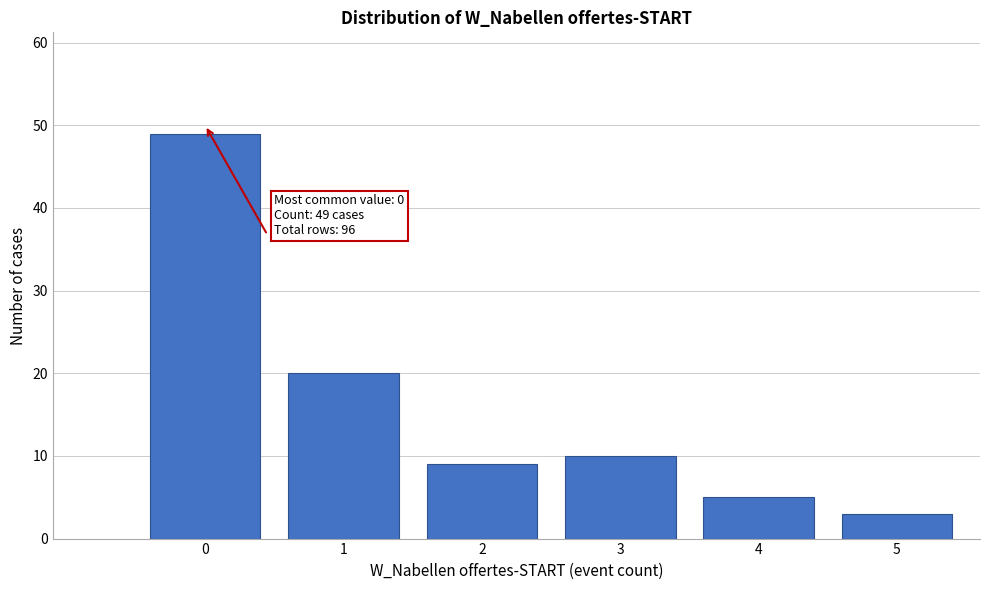

Reading left to right, transcribe all the data shown in this chart.

0=49	1=20	2=9	3=10	4=5	5=3